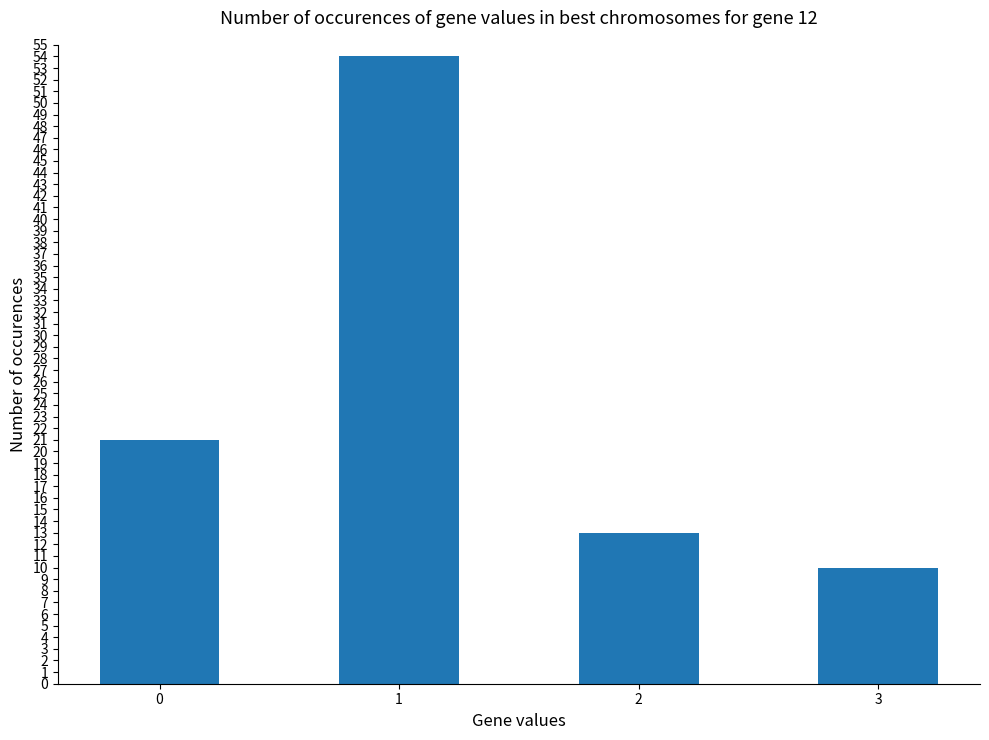

What is the value of the 3rd bar from the left?

13